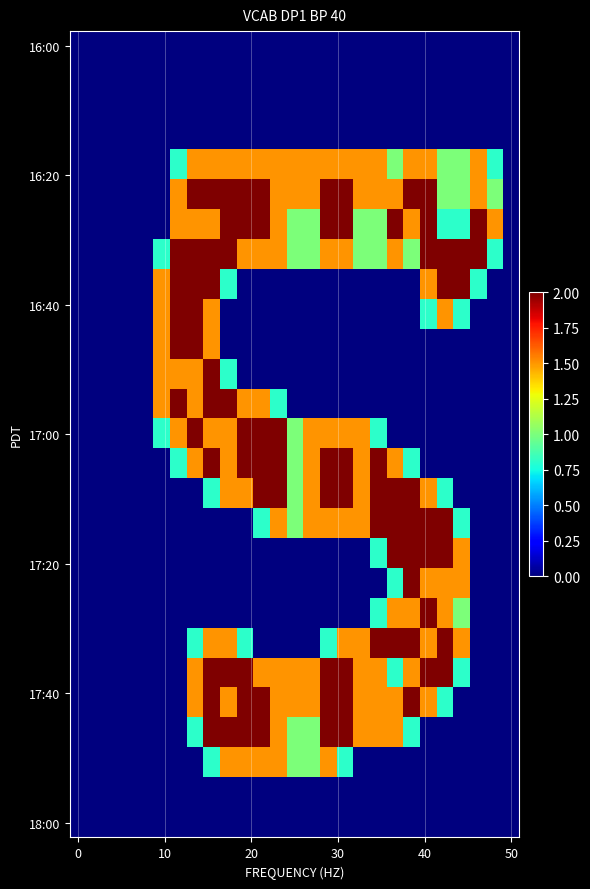

Which category has the highest value across all series?

7